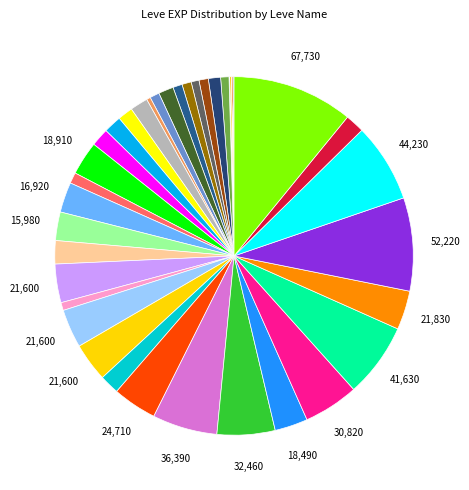

Is there any slice that represents more than half of the pie?

No